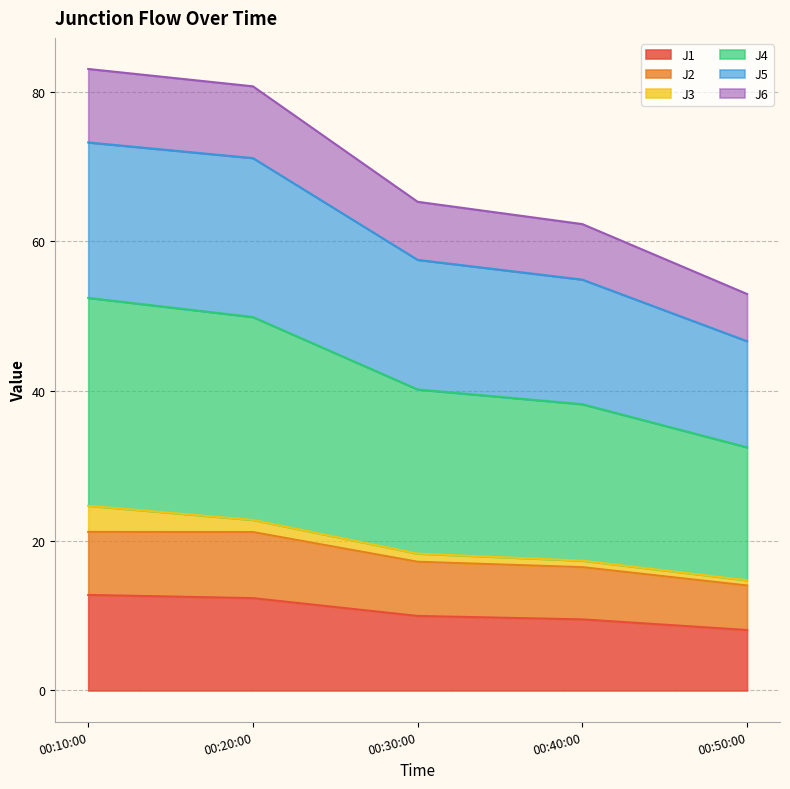

True or false: J5 and J1 cross at least once.

False